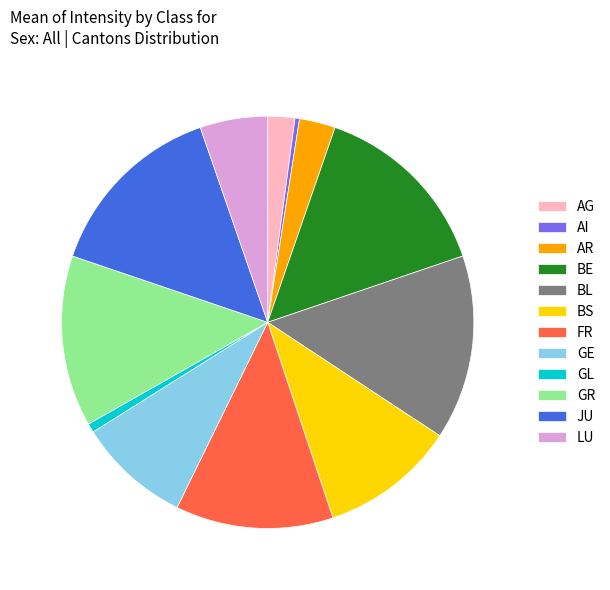

Is there a majority slice in this chart?

No